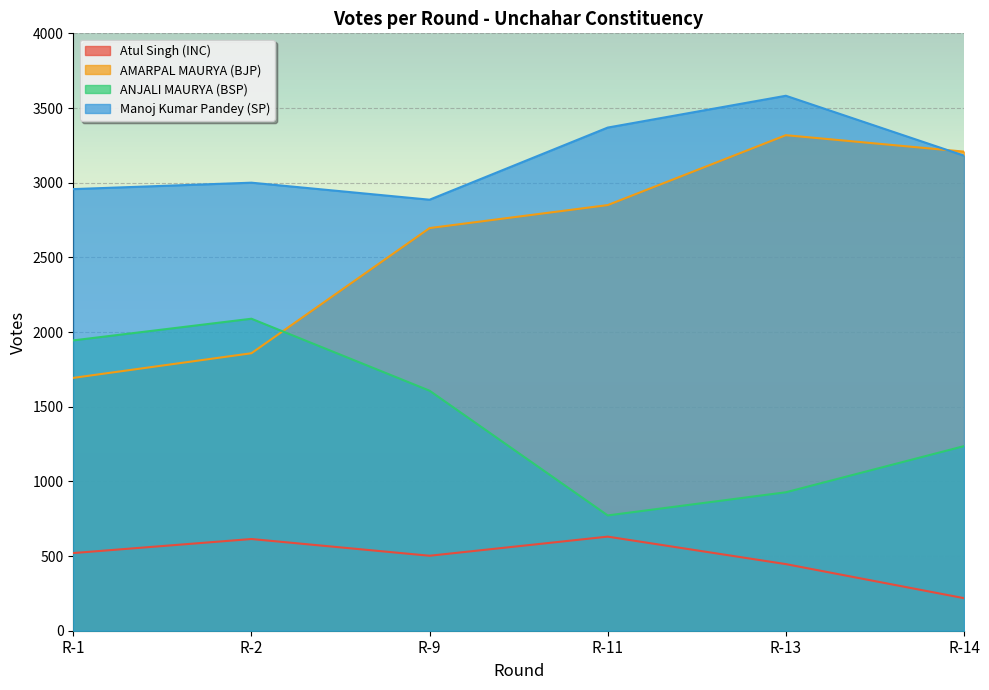

At how many categories does at least one series exceed 1187?

6